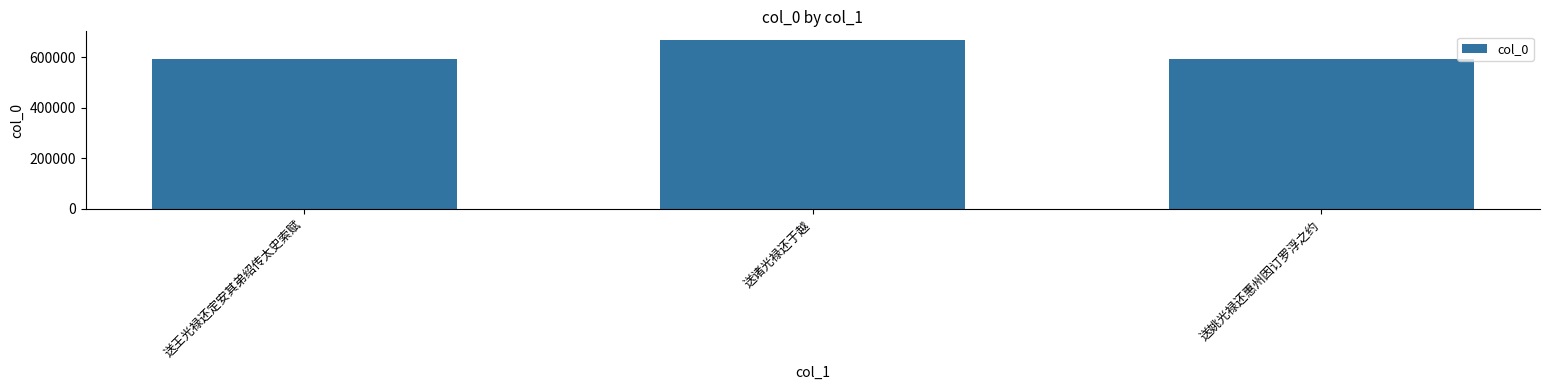

What is the change in value from 送王光禄还定安其弟绍传太史索赋 to 送姚光禄还惠州因订罗浮之约?

+39